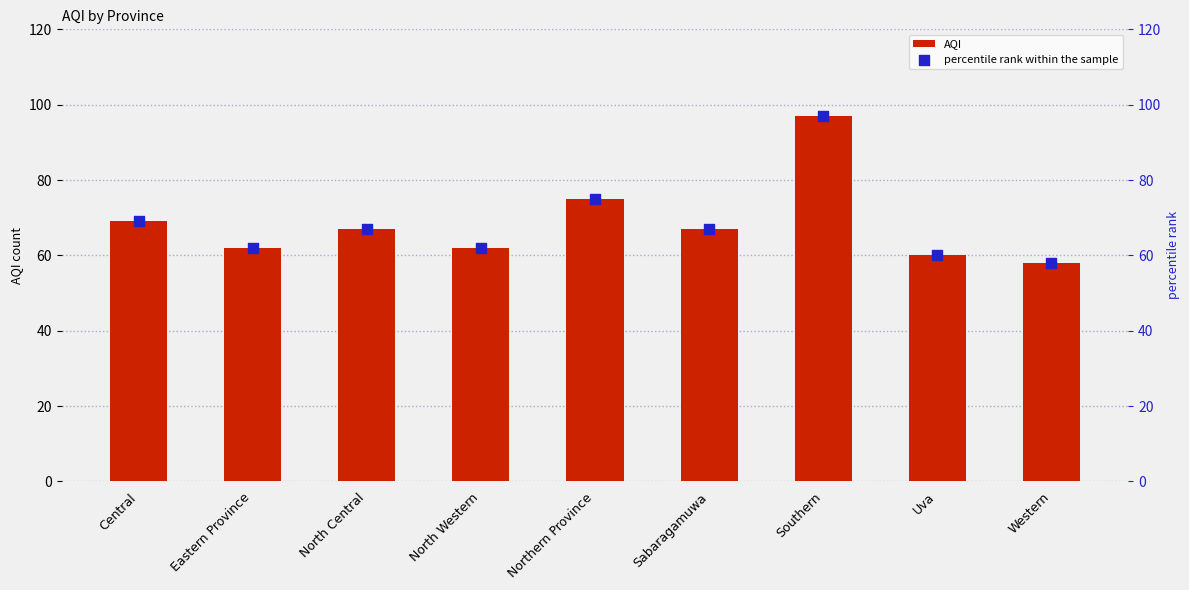

Which series reaches the maximum Y coordinate?

AQI